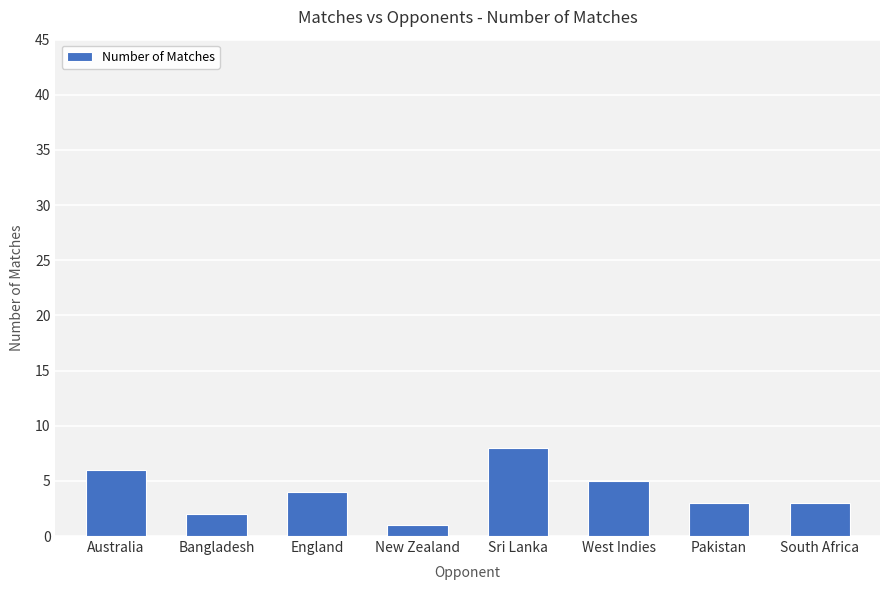

What is the label of the 4th bar from the right?

Sri Lanka